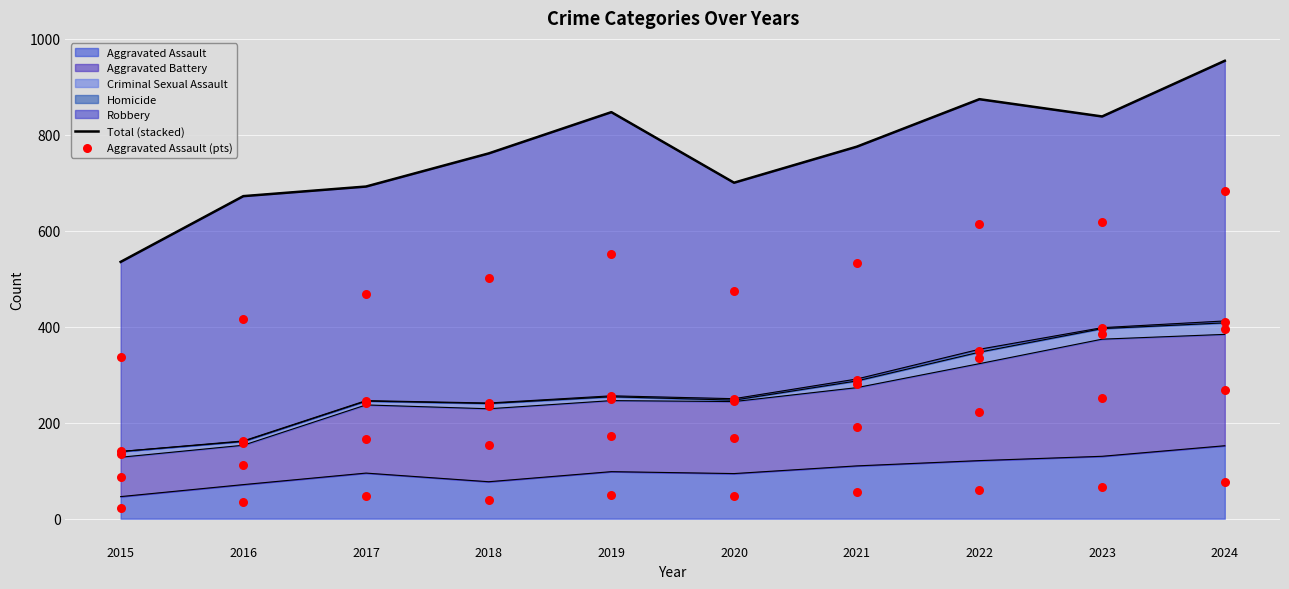

The value of Aggravated Assault at 2019 is 98. True or false?

True